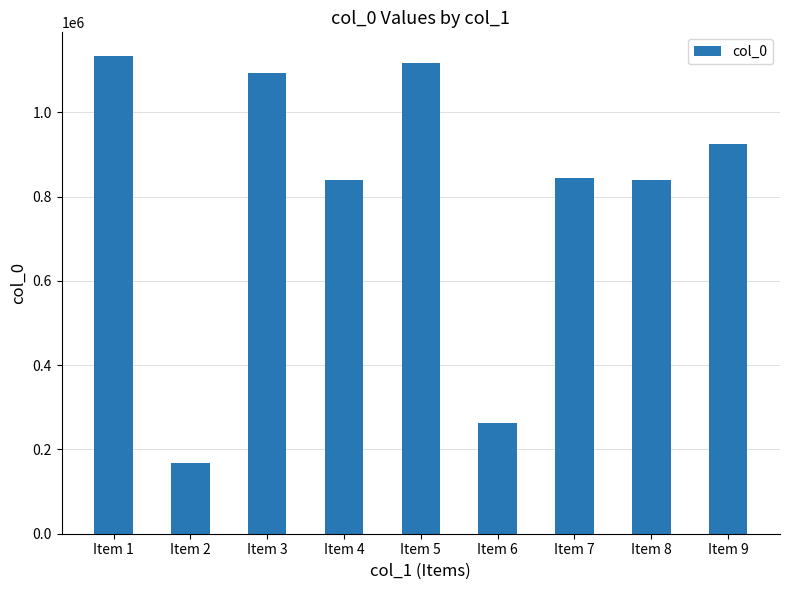

What is the value of the 8th bar from the left?

839442